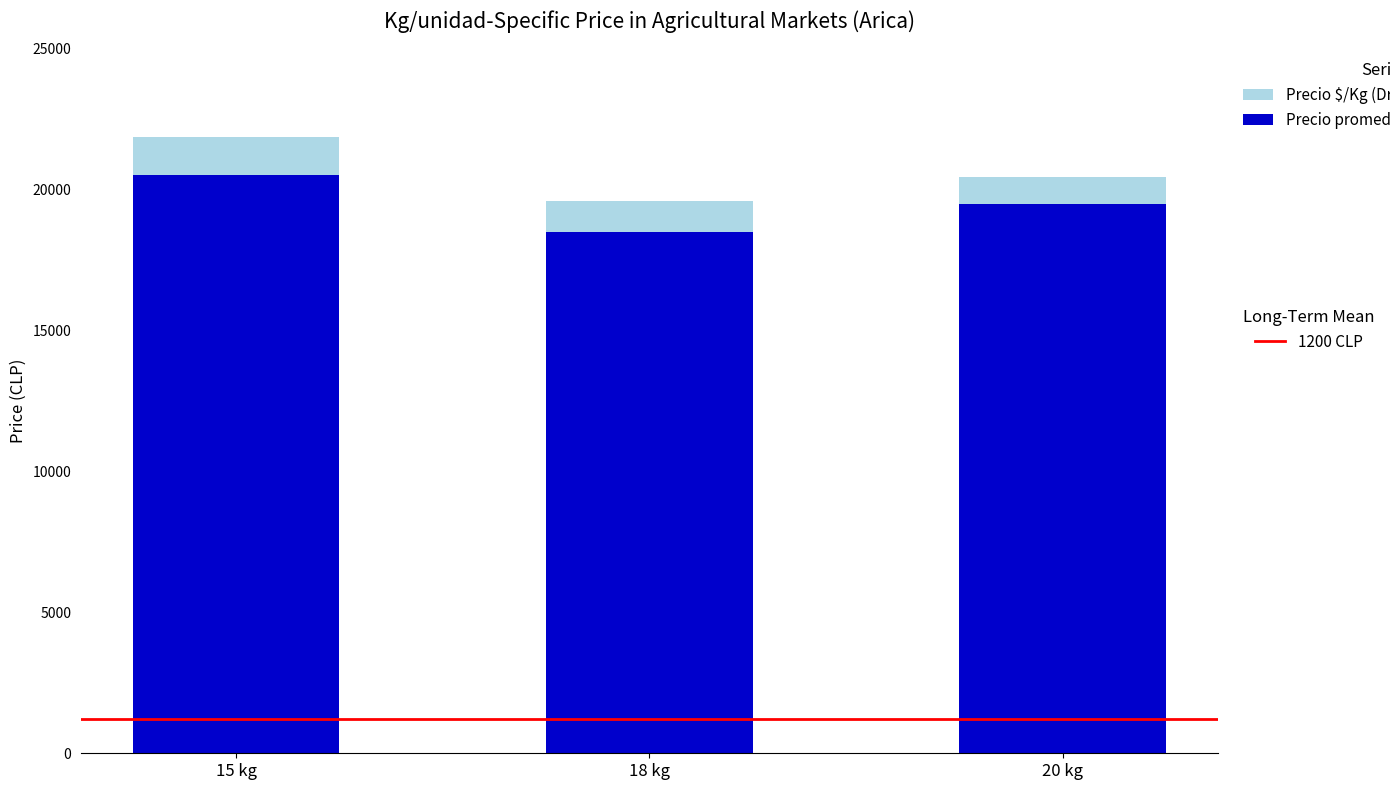

What is the total value across all series at 15 kg?

21867